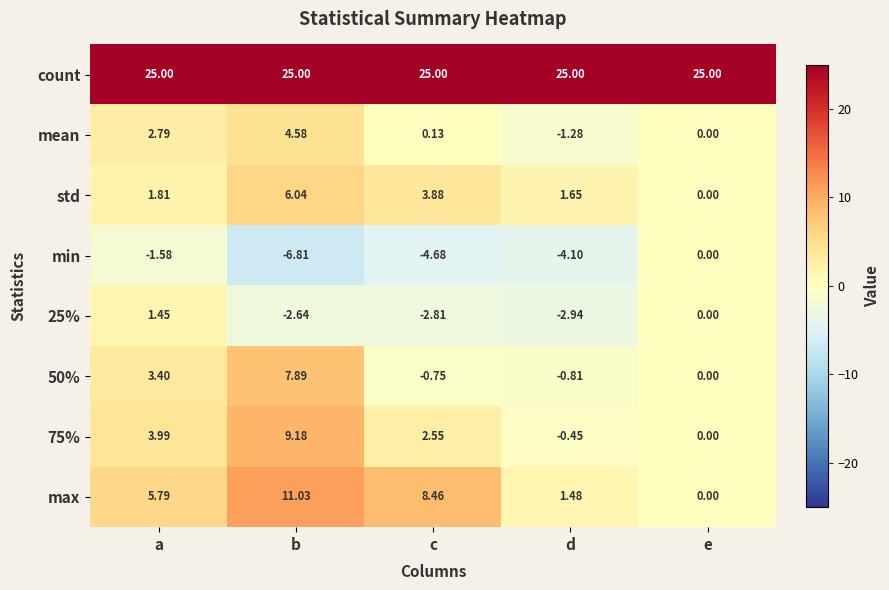

Which category has the highest value in the 50% series?

b